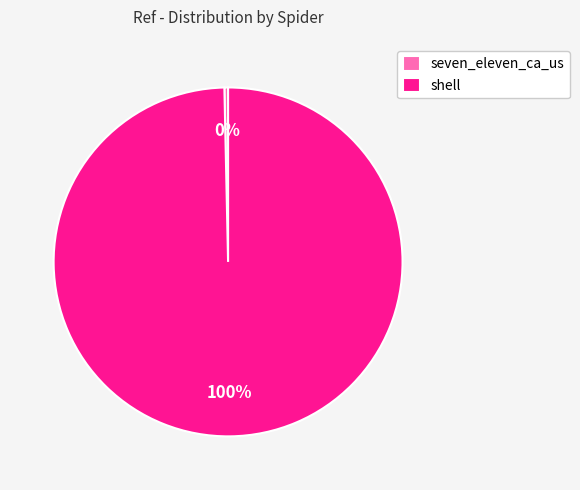

True or false: seven_eleven_ca_us accounts for 0% of the total.

True